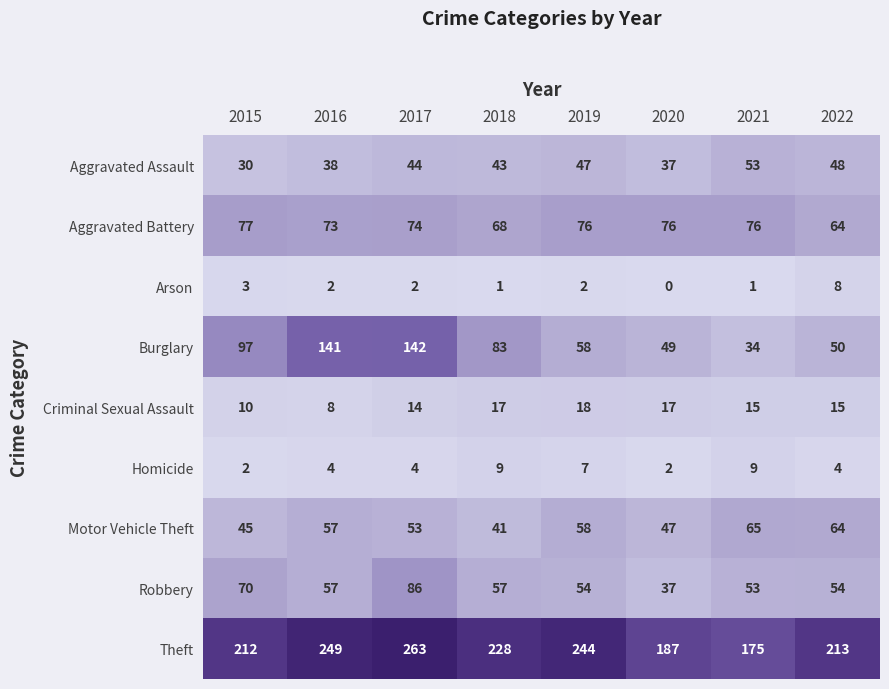

What is the difference between the highest and lowest values at 2021?

174